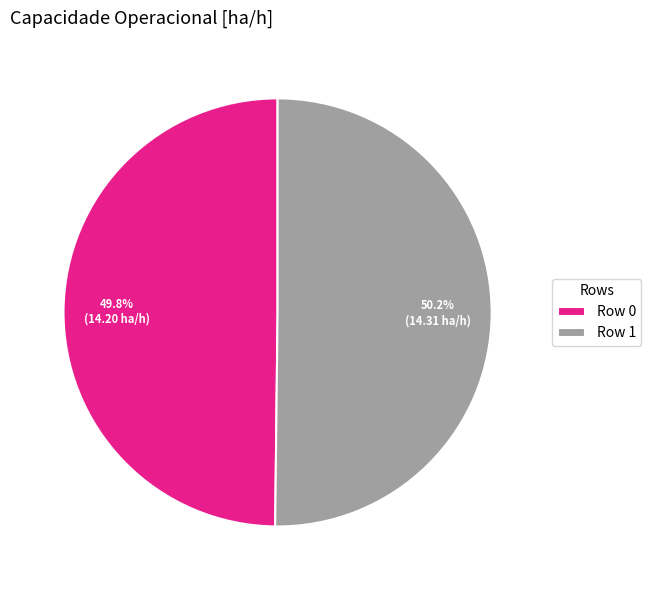

What percentage do Row 0 and Row 1 together represent?

100.0%